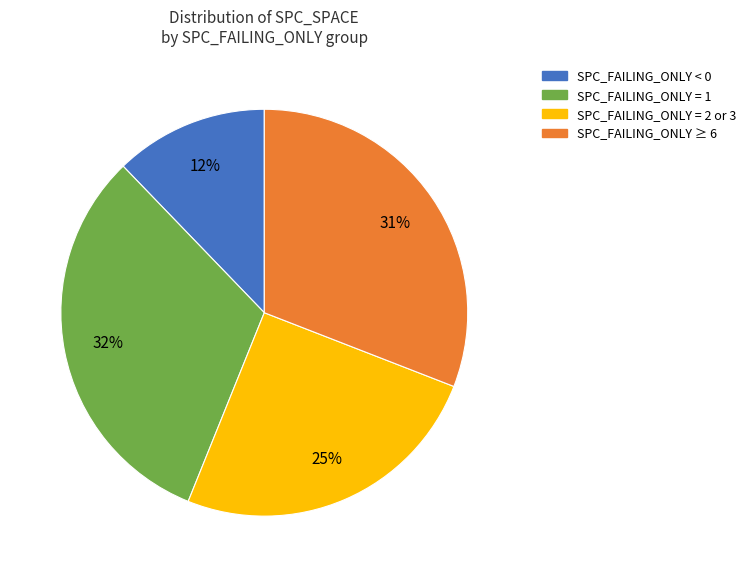

To the nearest percent, what is the average slice percentage?

25%